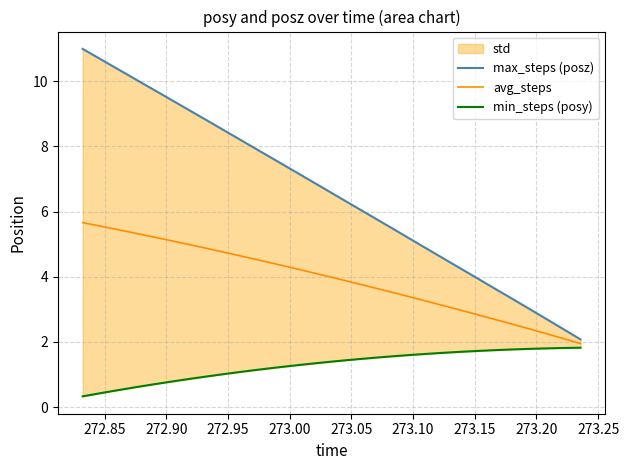

What is the difference between the maximum and second lowest values in the min_steps (posy) series?

1.4